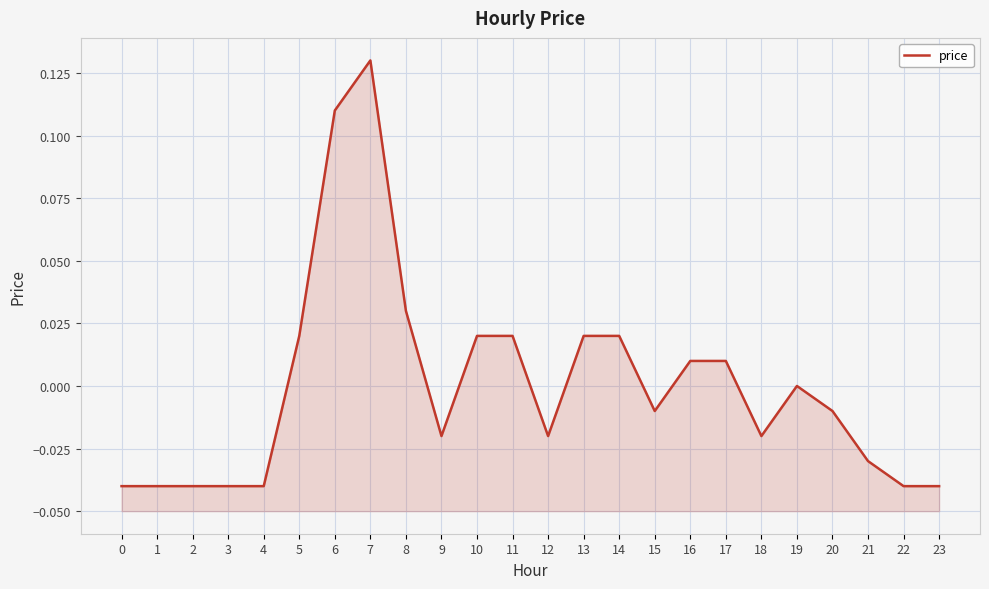

True or false: the data shows -0.0 at 15.

True